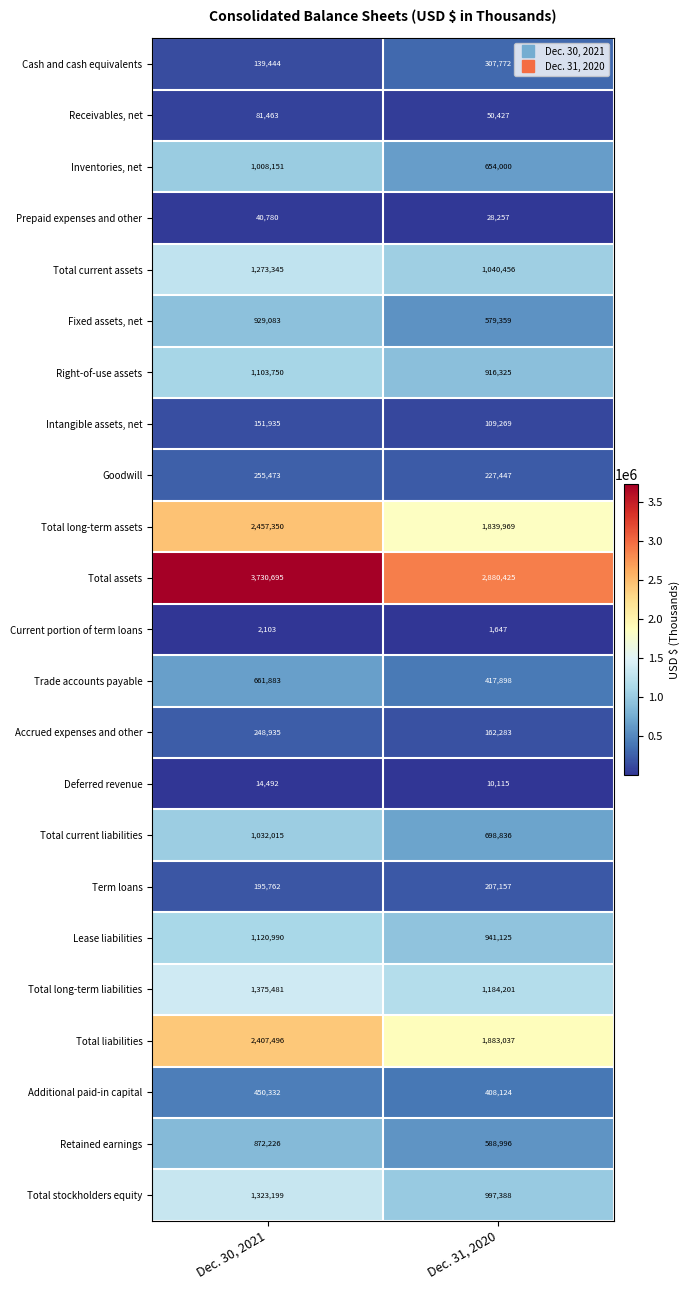

What is the total value across all series at Dec. 30, 2021?

20876383